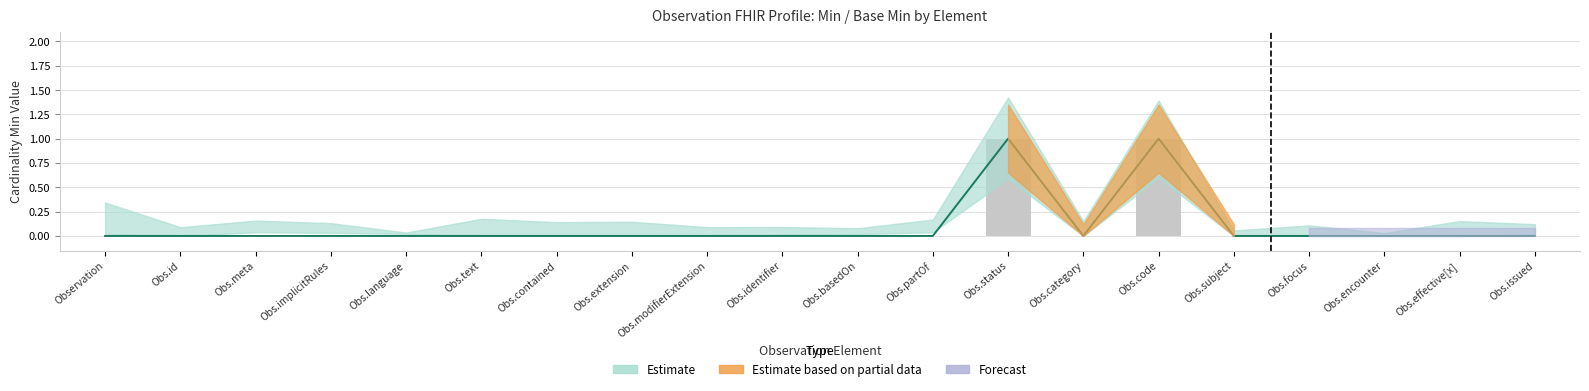

Reading left to right, extract all data points from this chart.

Min (central): 0	0	0	0	0	0	0	0	0	0	0	0	1	0	1	0	0	0	0	0
Base Min (central): 0	0	0	0	0	0	0	0	0	0	0	0	1	0	1	0	0	0	0	0